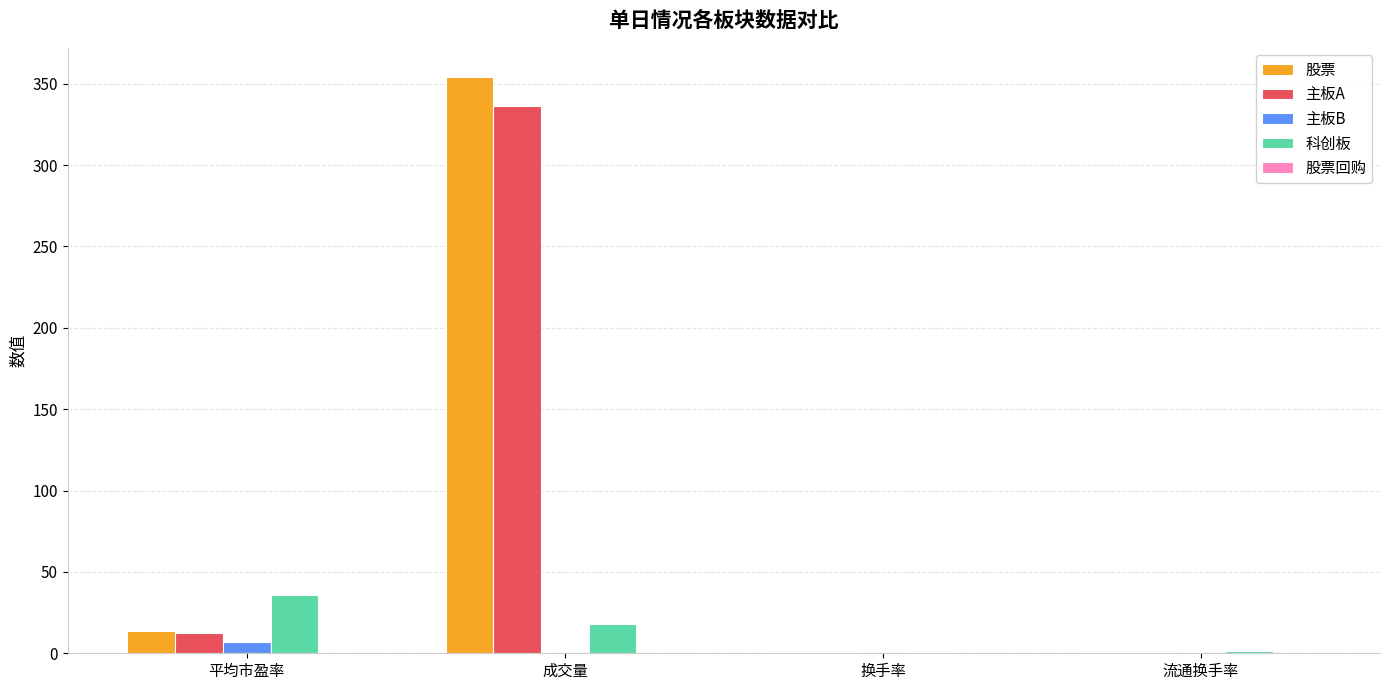

Where is 主板A nearest to the value 168?

平均市盈率